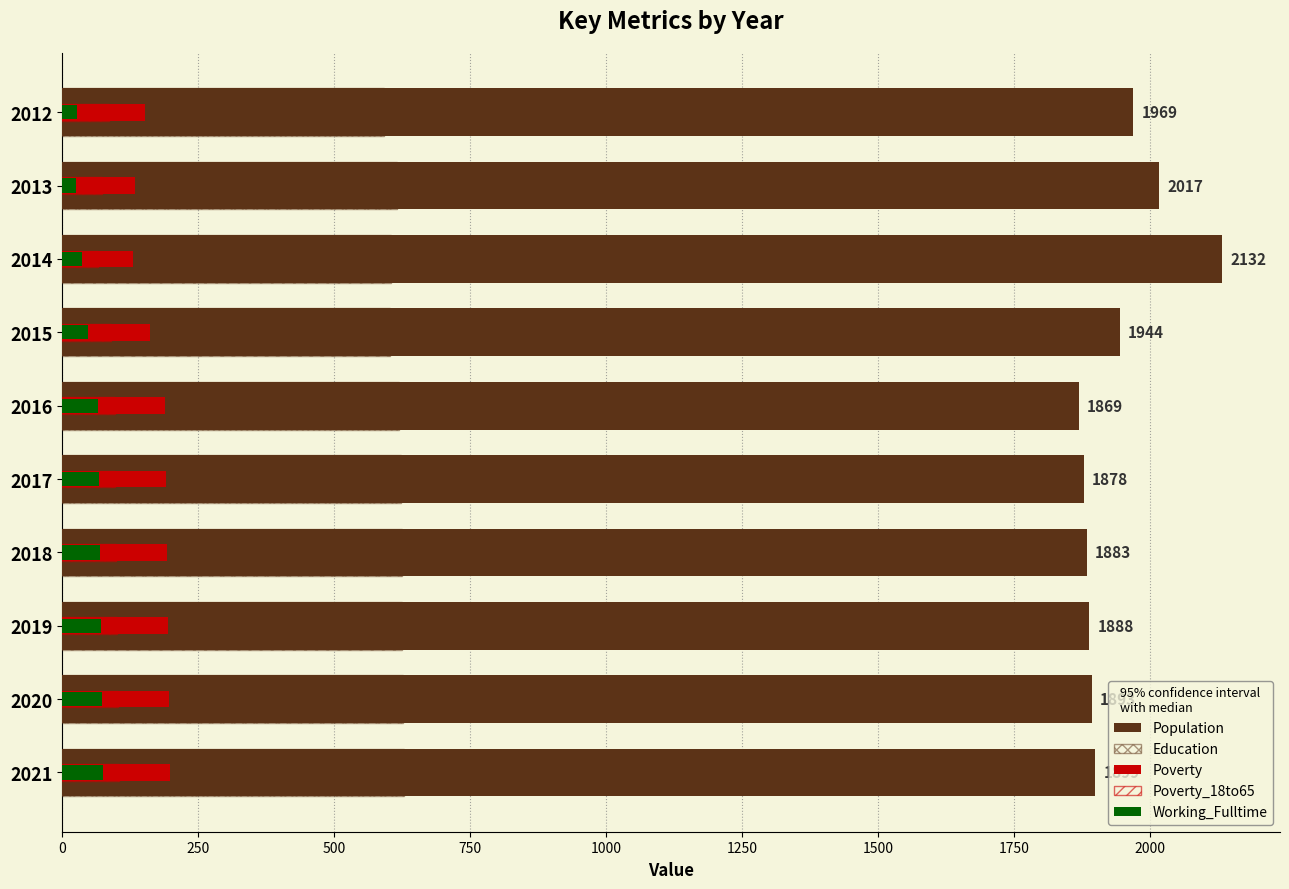

True or false: Population has a value of 3415 at 2014.

False